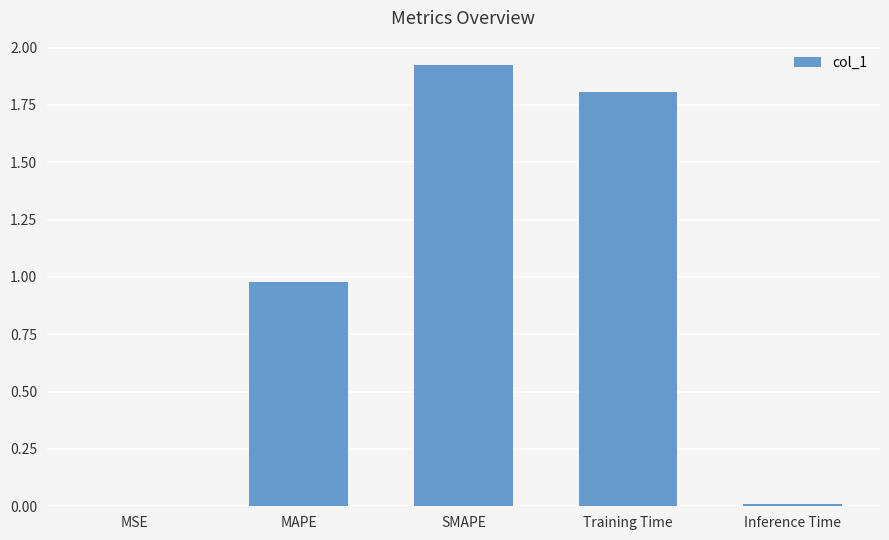

What is the difference between the values at MSE and MAPE?

1.0